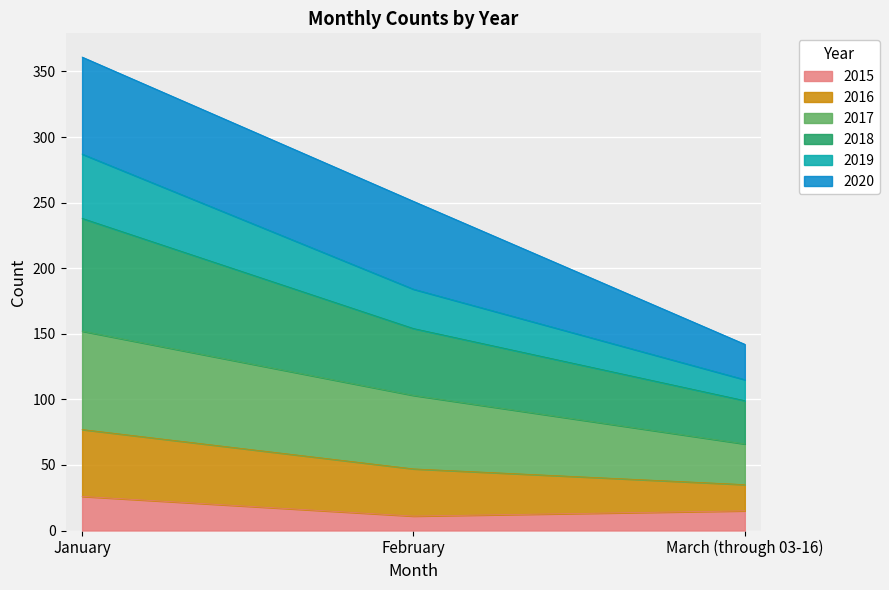

True or false: 2018 has a value of 32 at January.

False